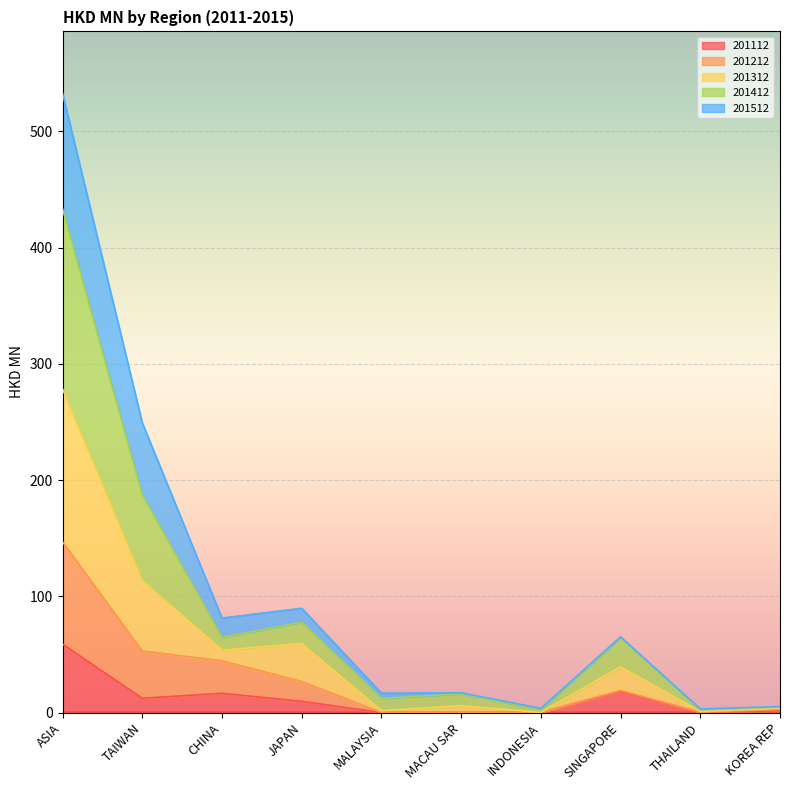

In 201212, how many points are higher than both neighbors (excluding endpoints)?

1